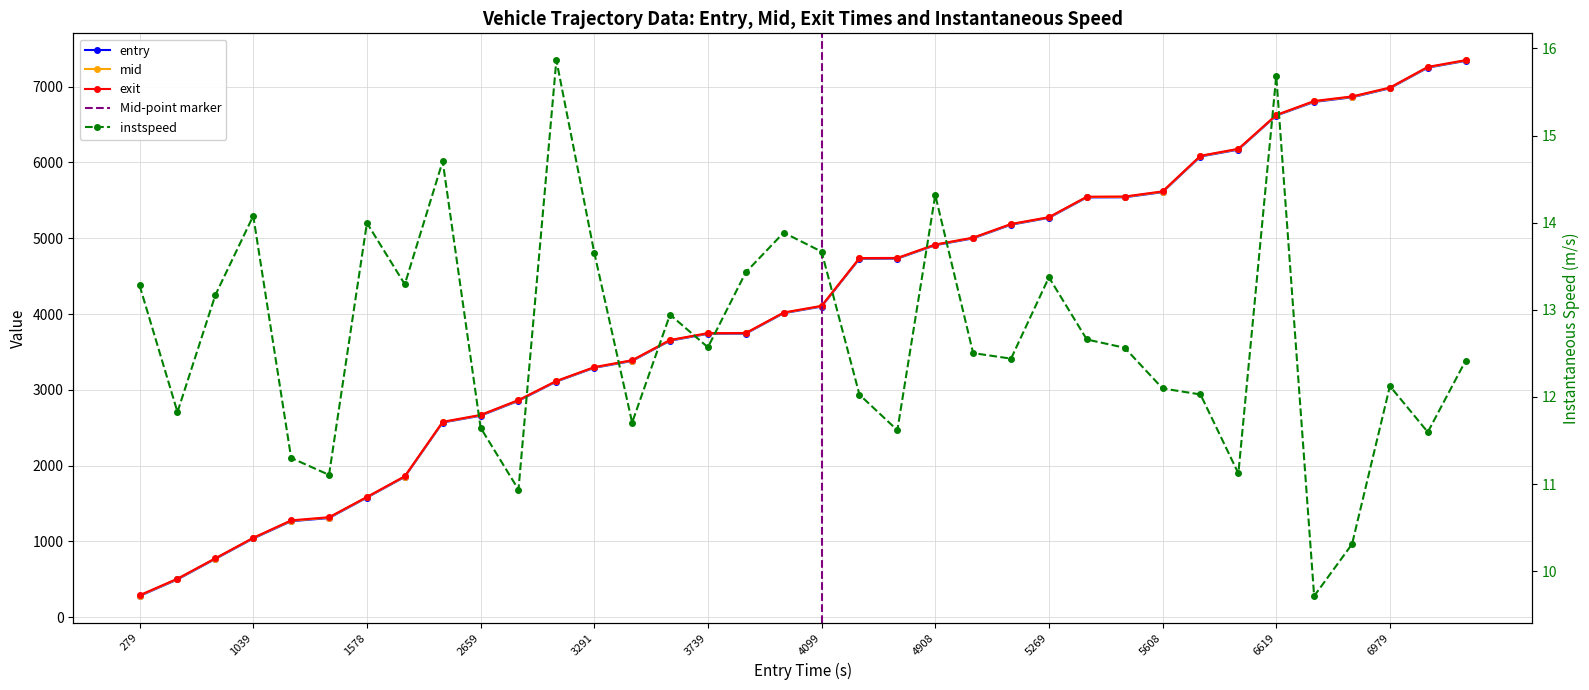

Where does the entry series first go above 4098?

4099